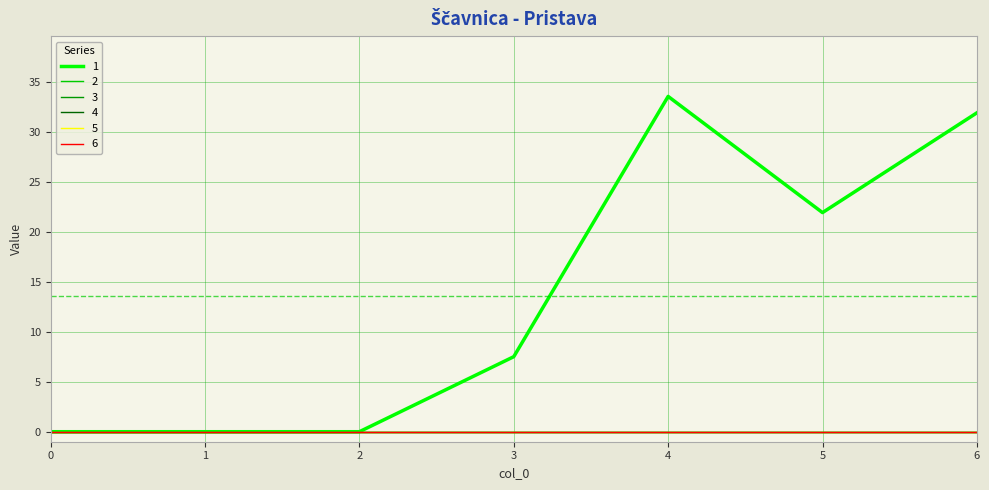

Reading left to right, what are all the values shown in this chart?

1: 0.0	0.0	0.0	7.5	33.5	21.9	31.9
2: 0.0	0.0	0.0	0.0	0.0	0.0	0.0
3: 0.0	0.0	0.0	0.0	0.0	0.0	0.0
4: 0.0	0.0	0.0	0.0	0.0	0.0	0.0
5: 0.0	0.0	0.0	0.0	0.0	0.0	0.0
6: 0.0	0.0	0.0	0.0	0.0	0.0	0.0